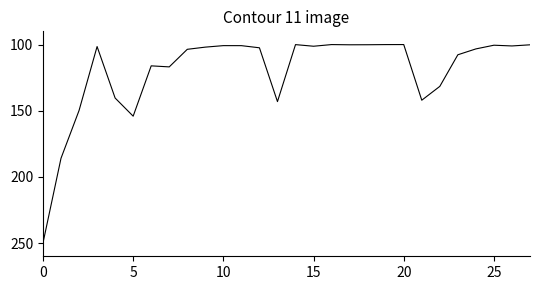

What is the maximum value shown in the chart?

250.0